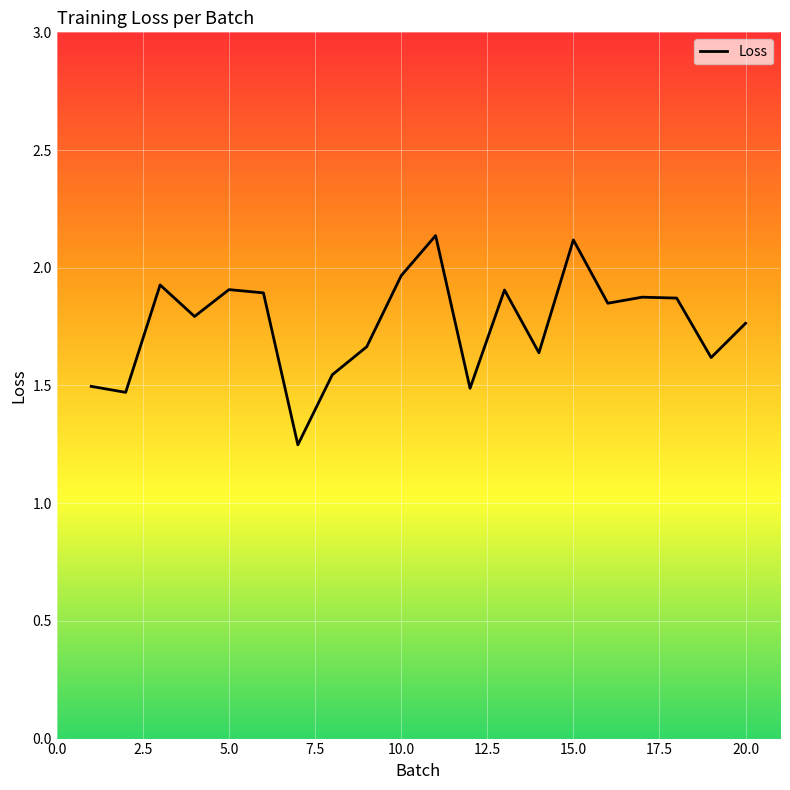

What is the value of the 8th point from the left?

1.5